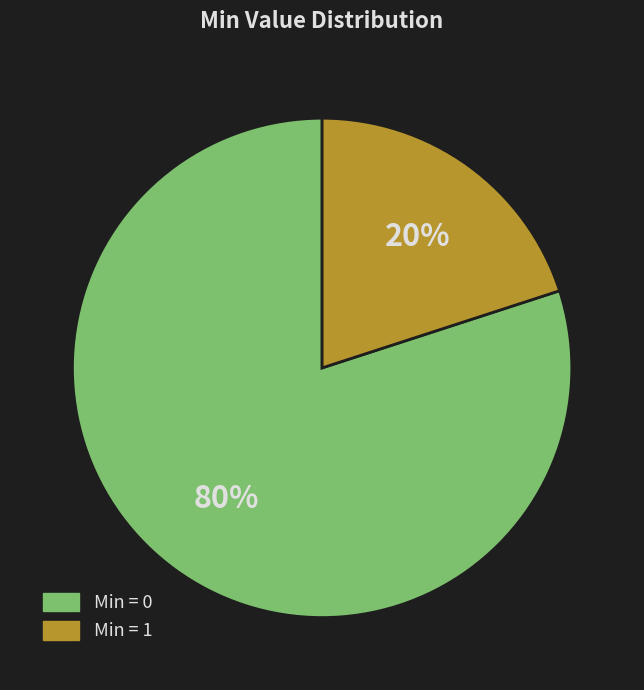

Count the number of slices in the pie.

2